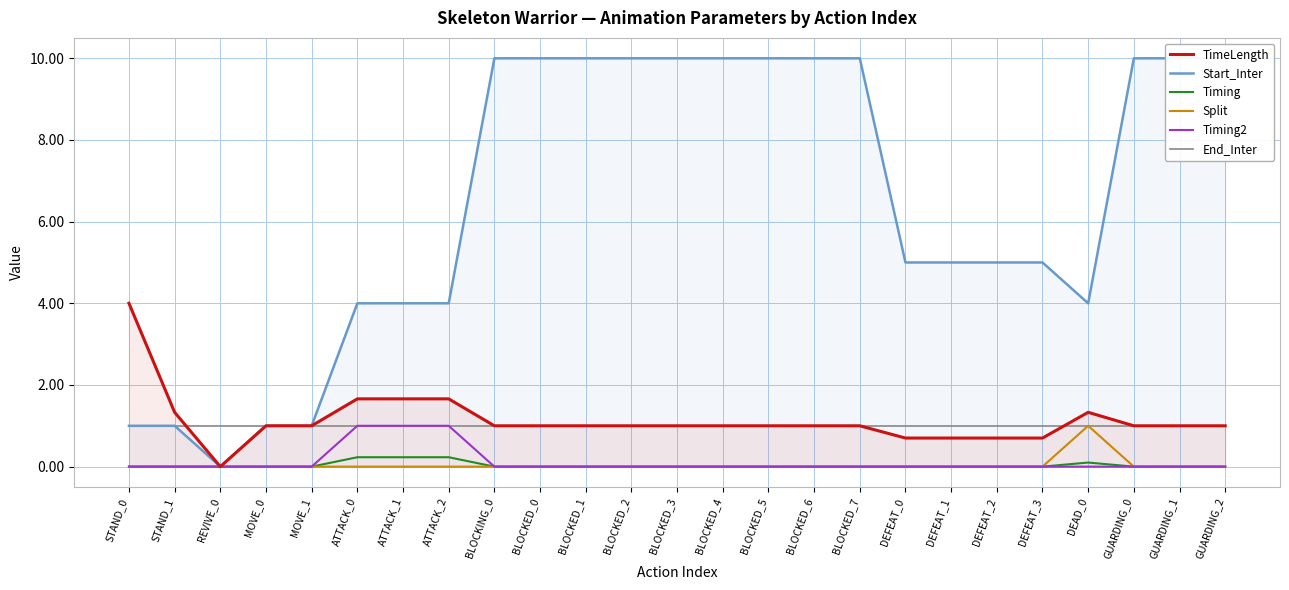

Reading left to right, what are all the values shown in this chart?

TimeLength: STAND_0=4.0	STAND_1=1.3	REVIVE_0=0.0	MOVE_0=1.0	MOVE_1=1.0	ATTACK_0=1.7	ATTACK_1=1.7	ATTACK_2=1.7	BLOCKING_0=1.0	BLOCKED_0=1.0	BLOCKED_1=1.0	BLOCKED_2=1.0	BLOCKED_3=1.0	BLOCKED_4=1.0	BLOCKED_5=1.0	BLOCKED_6=1.0	BLOCKED_7=1.0	DEFEAT_0=0.7	DEFEAT_1=0.7	DEFEAT_2=0.7	DEFEAT_3=0.7	DEAD_0=1.3	GUARDING_0=1.0	GUARDING_1=1.0	GUARDING_2=1.0
Start_Inter: STAND_0=1.0	STAND_1=1.0	REVIVE_0=0.0	MOVE_0=1.0	MOVE_1=1.0	ATTACK_0=4.0	ATTACK_1=4.0	ATTACK_2=4.0	BLOCKING_0=10.0	BLOCKED_0=10.0	BLOCKED_1=10.0	BLOCKED_2=10.0	BLOCKED_3=10.0	BLOCKED_4=10.0	BLOCKED_5=10.0	BLOCKED_6=10.0	BLOCKED_7=10.0	DEFEAT_0=5.0	DEFEAT_1=5.0	DEFEAT_2=5.0	DEFEAT_3=5.0	DEAD_0=4.0	GUARDING_0=10.0	GUARDING_1=10.0	GUARDING_2=10.0
Timing: STAND_0=0.0	STAND_1=0.0	REVIVE_0=0.0	MOVE_0=0.0	MOVE_1=0.0	ATTACK_0=0.2	ATTACK_1=0.2	ATTACK_2=0.2	BLOCKING_0=0.0	BLOCKED_0=0.0	BLOCKED_1=0.0	BLOCKED_2=0.0	BLOCKED_3=0.0	BLOCKED_4=0.0	BLOCKED_5=0.0	BLOCKED_6=0.0	BLOCKED_7=0.0	DEFEAT_0=0.0	DEFEAT_1=0.0	DEFEAT_2=0.0	DEFEAT_3=0.0	DEAD_0=0.1	GUARDING_0=0.0	GUARDING_1=0.0	GUARDING_2=0.0
Split: STAND_0=0.0	STAND_1=0.0	REVIVE_0=0.0	MOVE_0=0.0	MOVE_1=0.0	ATTACK_0=0.0	ATTACK_1=0.0	ATTACK_2=0.0	BLOCKING_0=0.0	BLOCKED_0=0.0	BLOCKED_1=0.0	BLOCKED_2=0.0	BLOCKED_3=0.0	BLOCKED_4=0.0	BLOCKED_5=0.0	BLOCKED_6=0.0	BLOCKED_7=0.0	DEFEAT_0=0.0	DEFEAT_1=0.0	DEFEAT_2=0.0	DEFEAT_3=0.0	DEAD_0=1.0	GUARDING_0=0.0	GUARDING_1=0.0	GUARDING_2=0.0
Timing2: STAND_0=0.0	STAND_1=0.0	REVIVE_0=0.0	MOVE_0=0.0	MOVE_1=0.0	ATTACK_0=1.0	ATTACK_1=1.0	ATTACK_2=1.0	BLOCKING_0=0.0	BLOCKED_0=0.0	BLOCKED_1=0.0	BLOCKED_2=0.0	BLOCKED_3=0.0	BLOCKED_4=0.0	BLOCKED_5=0.0	BLOCKED_6=0.0	BLOCKED_7=0.0	DEFEAT_0=0.0	DEFEAT_1=0.0	DEFEAT_2=0.0	DEFEAT_3=0.0	DEAD_0=0.0	GUARDING_0=0.0	GUARDING_1=0.0	GUARDING_2=0.0
End_Inter: STAND_0=1.0	STAND_1=1.0	REVIVE_0=1.0	MOVE_0=1.0	MOVE_1=1.0	ATTACK_0=1.0	ATTACK_1=1.0	ATTACK_2=1.0	BLOCKING_0=1.0	BLOCKED_0=1.0	BLOCKED_1=1.0	BLOCKED_2=1.0	BLOCKED_3=1.0	BLOCKED_4=1.0	BLOCKED_5=1.0	BLOCKED_6=1.0	BLOCKED_7=1.0	DEFEAT_0=1.0	DEFEAT_1=1.0	DEFEAT_2=1.0	DEFEAT_3=1.0	DEAD_0=1.0	GUARDING_0=1.0	GUARDING_1=1.0	GUARDING_2=1.0